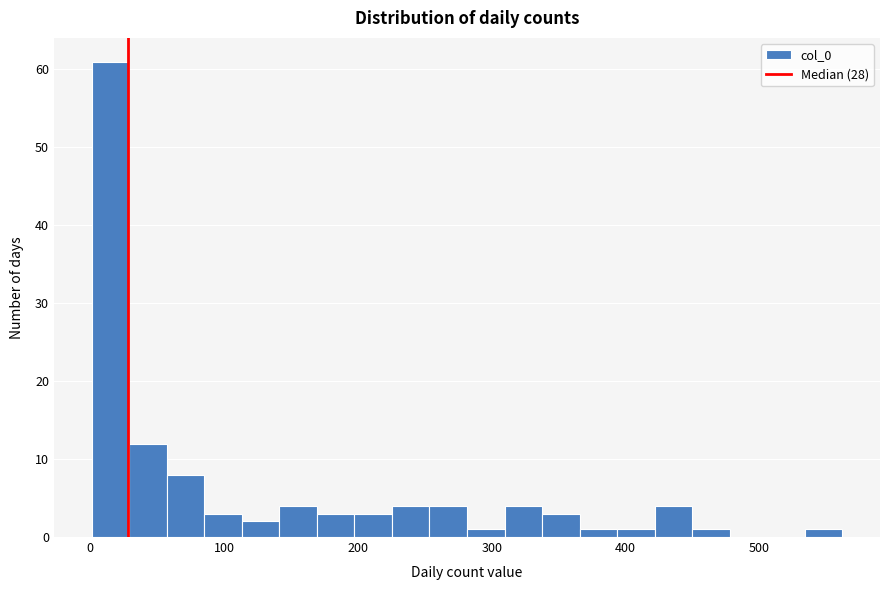

Around what value on the x-axis is the tallest bar? Give the approximate position of its centre, as read against the axis.

20